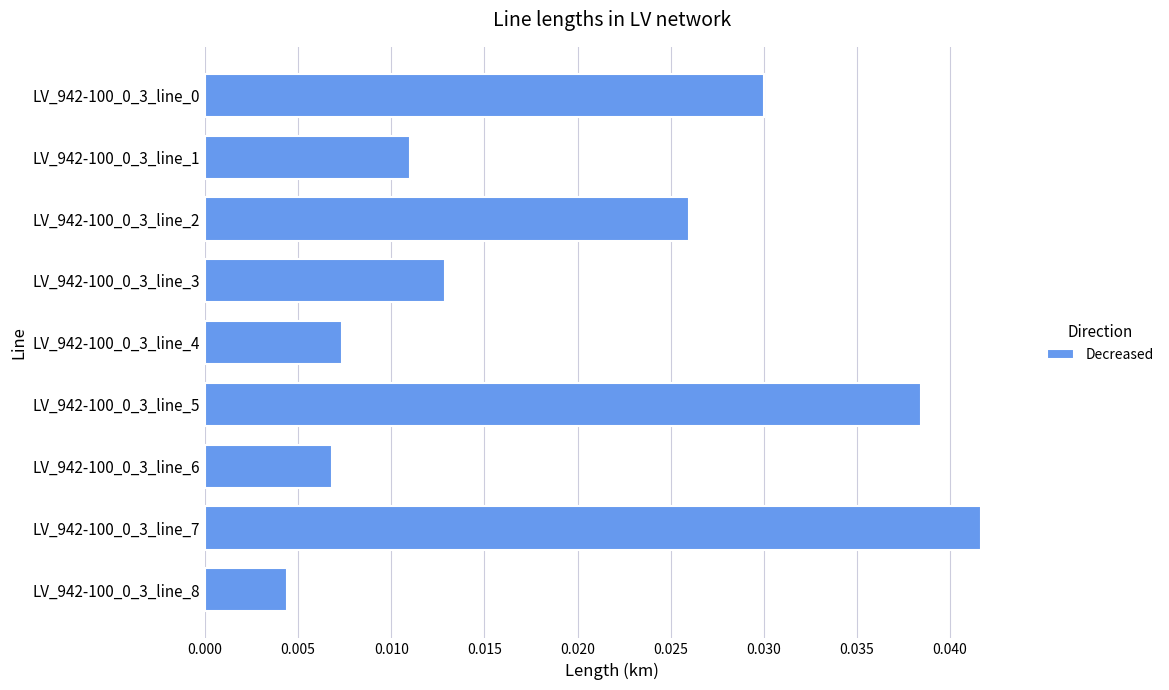

How many bars are there in total?

9